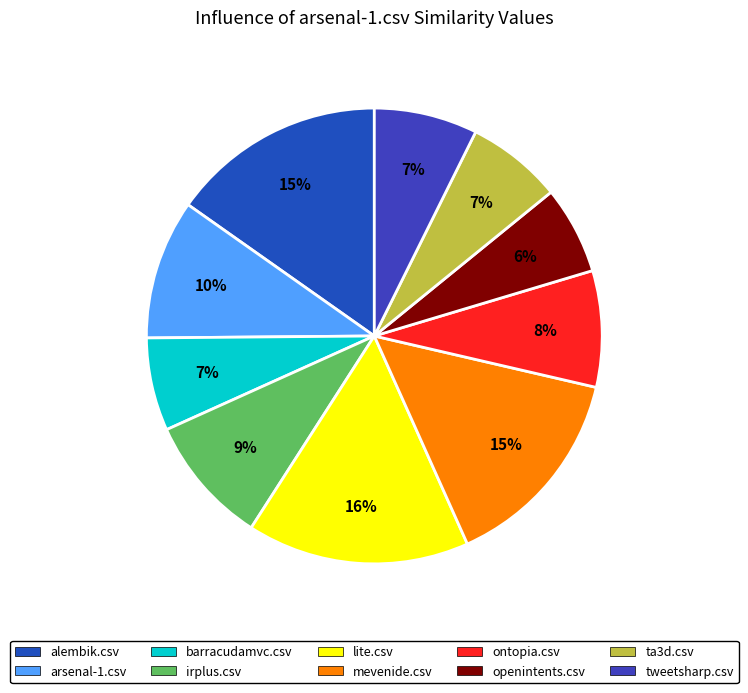

What is the change in value from arsenal-1.csv to openintents.csv?

-0.2